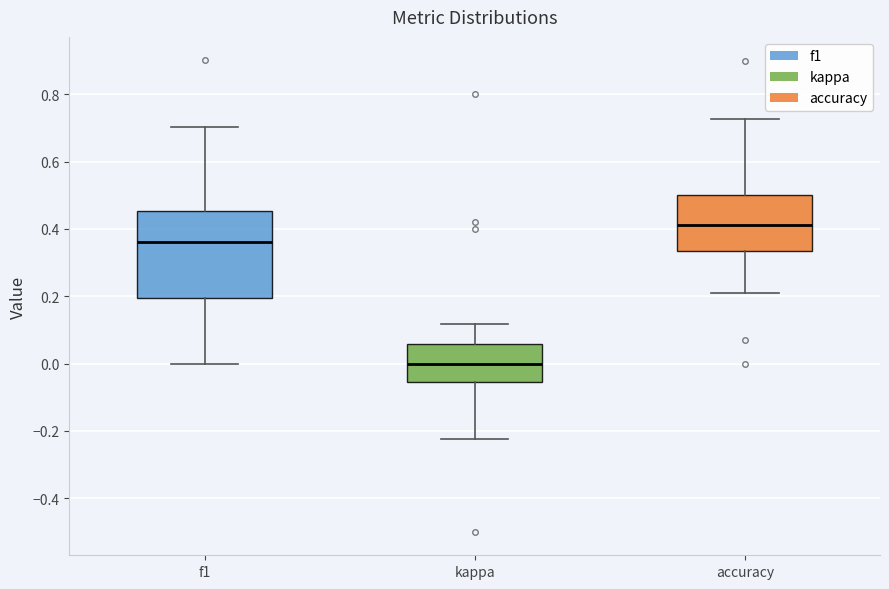

Reading left to right, transcribe this box plot: for each box, give where its median line is, the range the box spans, and where its two whiskers end, as read against the y-axis. The values are not printed on the chart, so give them approximately, as read against the axis.

f1: median 0.36, box 0.20 to 0.46, whiskers 0.00 to 0.70
kappa: median 0.00, box -0.06 to 0.06, whiskers -0.22 to 0.12
accuracy: median 0.42, box 0.34 to 0.50, whiskers 0.22 to 0.72